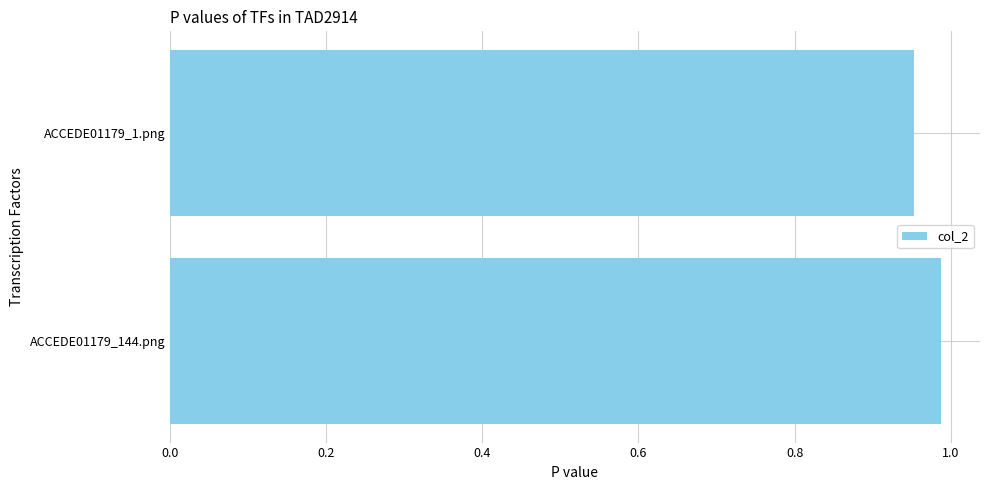

The chart shows a value of 1.4 at ACCEDE01179_1.png. True or false?

False